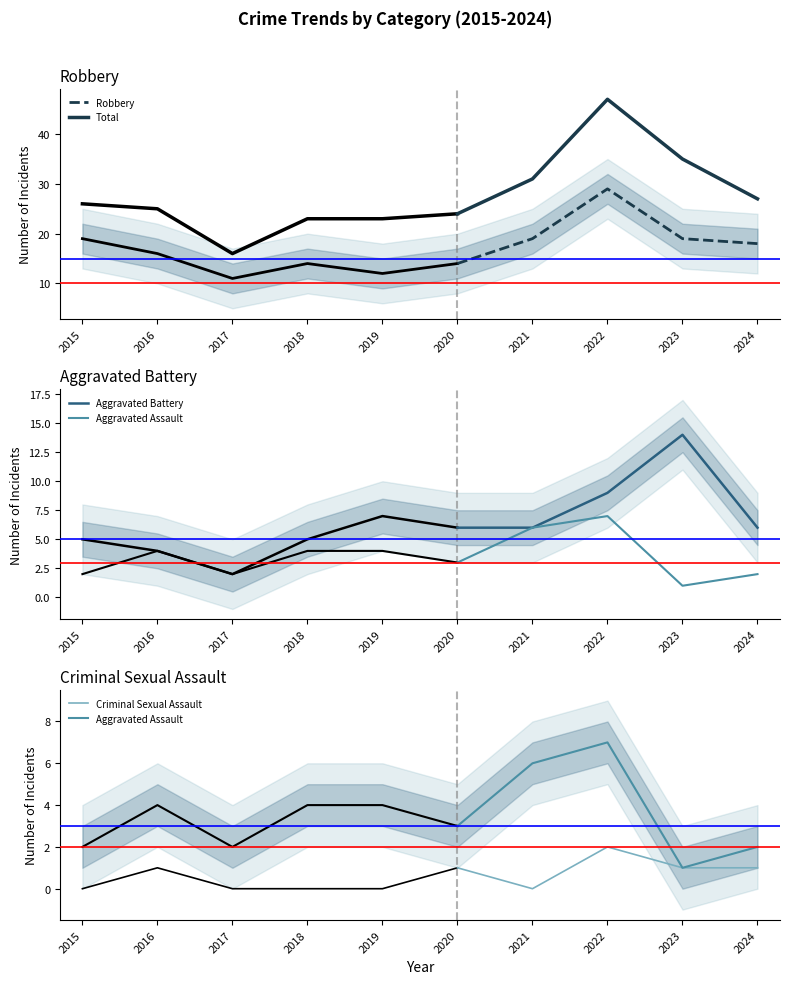

The Total series shows 64 at 2022. True or false?

False